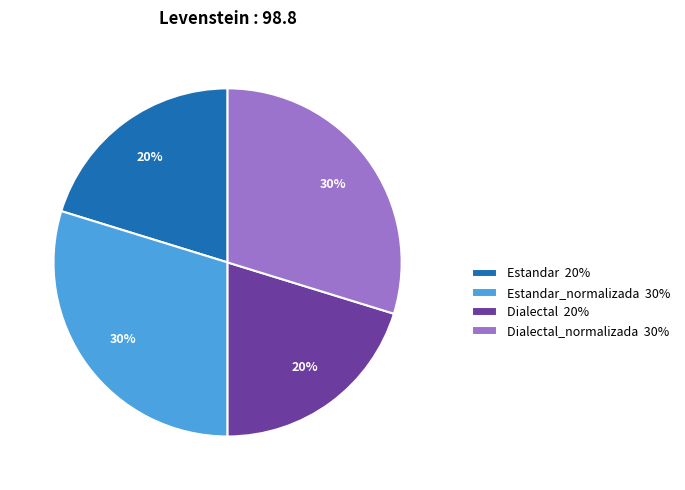

Does any single category account for the majority?

No